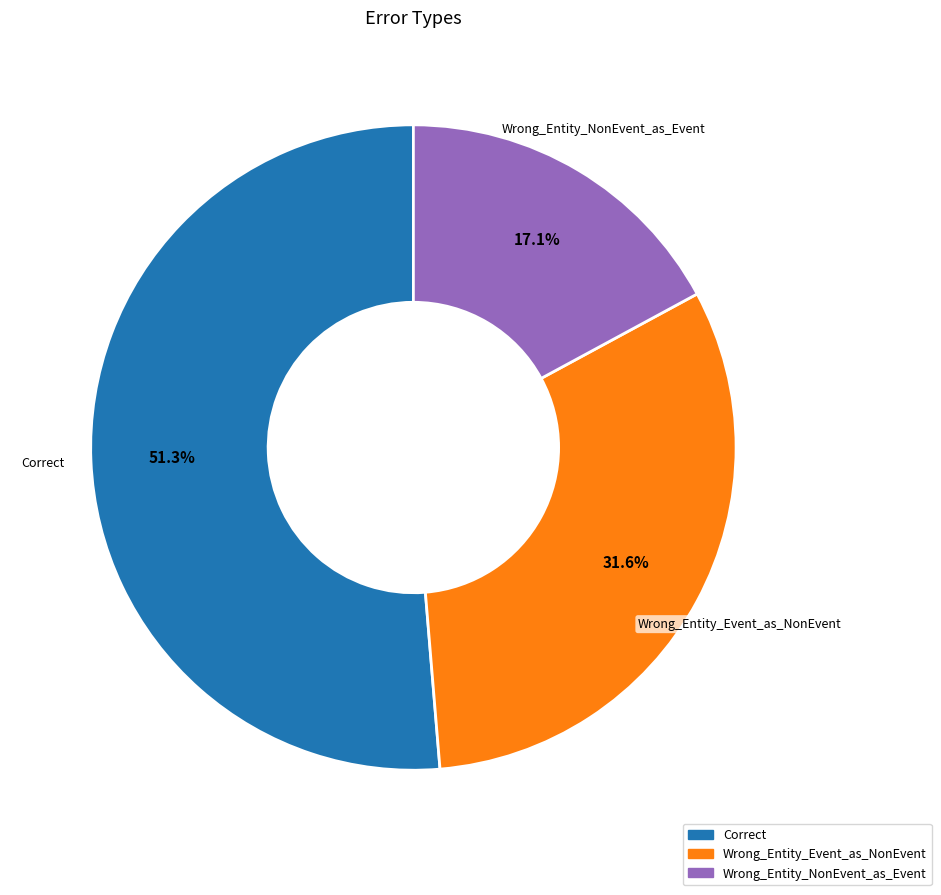

To the nearest percent, what is the average slice percentage?

33%